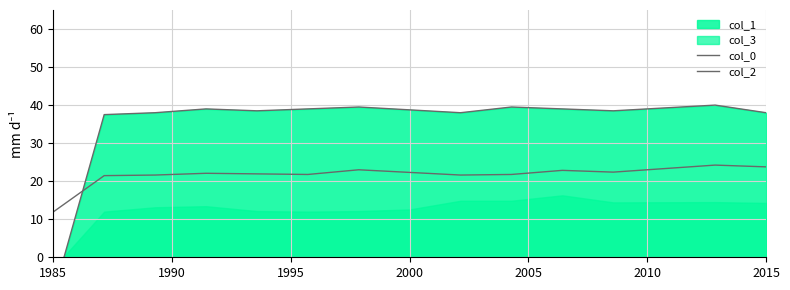

Is the value of col_2 at 8 greater than the value of col_0 at 2010?

No